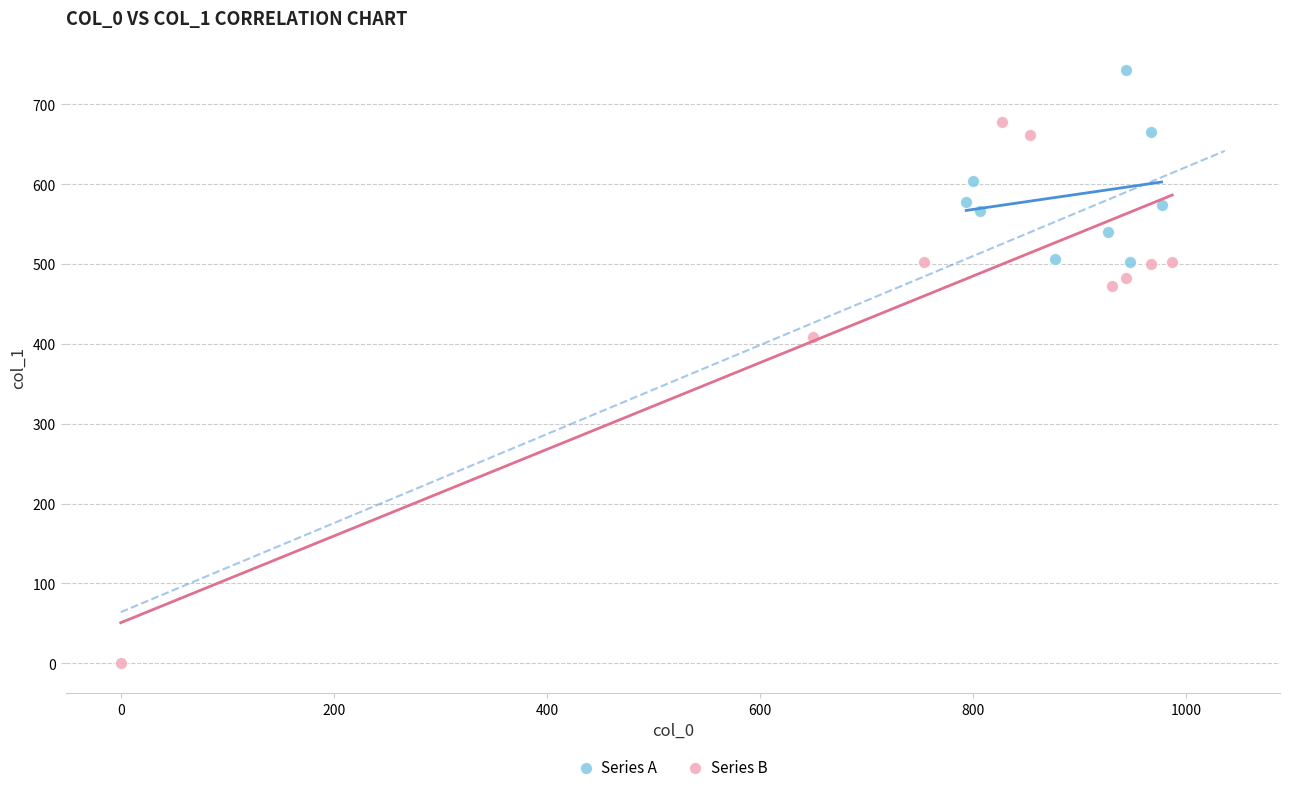

Which series contains the highest Y value?

Series A